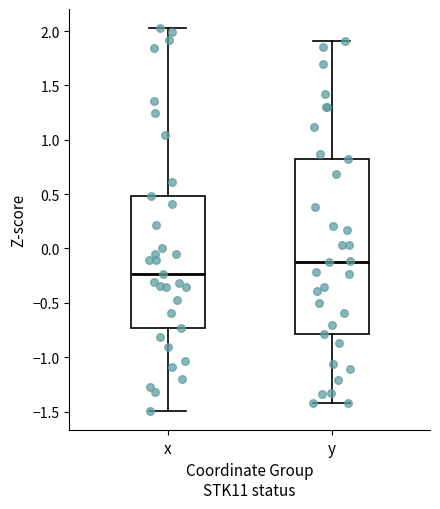

Comparing the boxes themselves (not the whiskers), which one is the tallest?

y